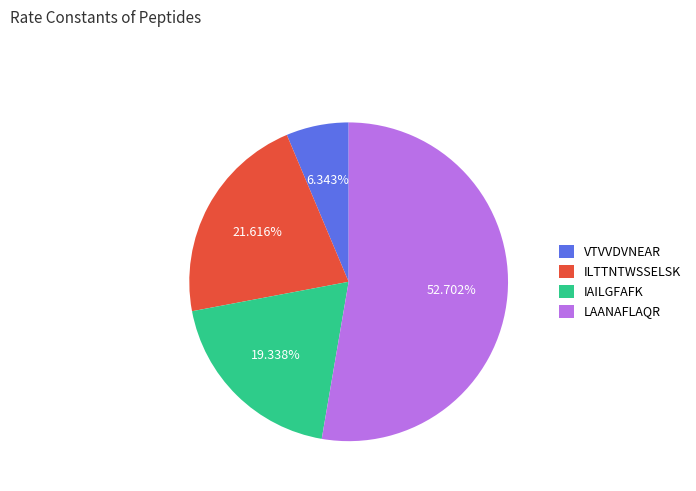

Is there any slice that represents more than half of the pie?

Yes